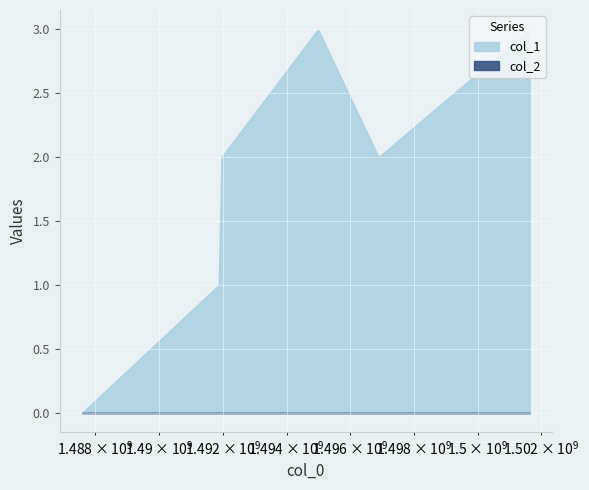

True or false: the data shows 1 at 1491871043.

True